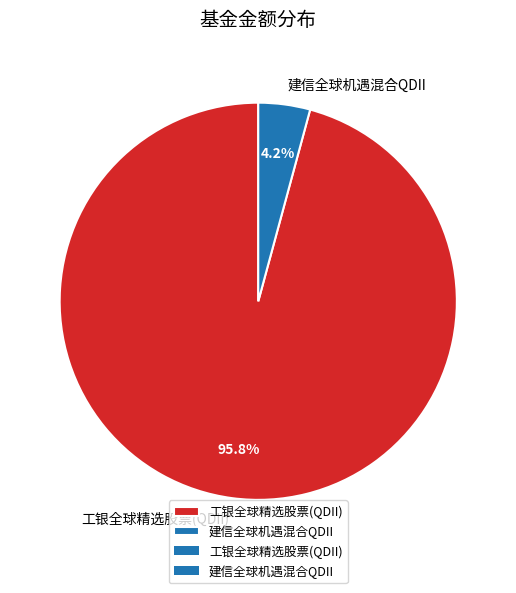

What is the majority slice?

工银全球精选股票(QDII)